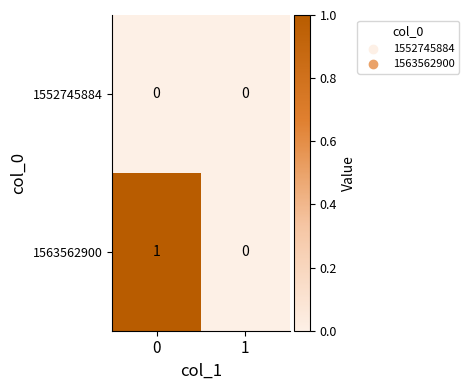

Is it true that 1563562900 equals 0 at 1?

True